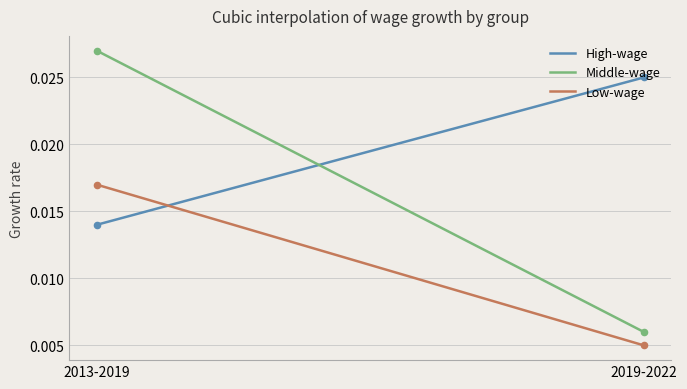

True or false: Middle-wage and Low-wage cross at least once.

False